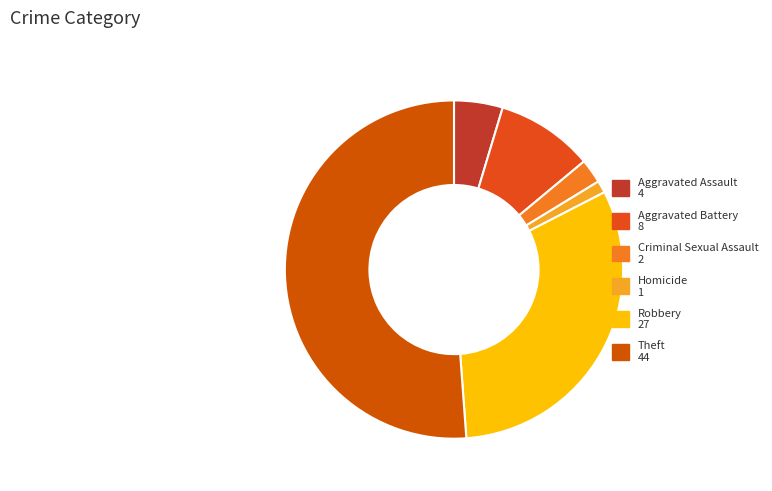

Which slice is the largest?

Theft